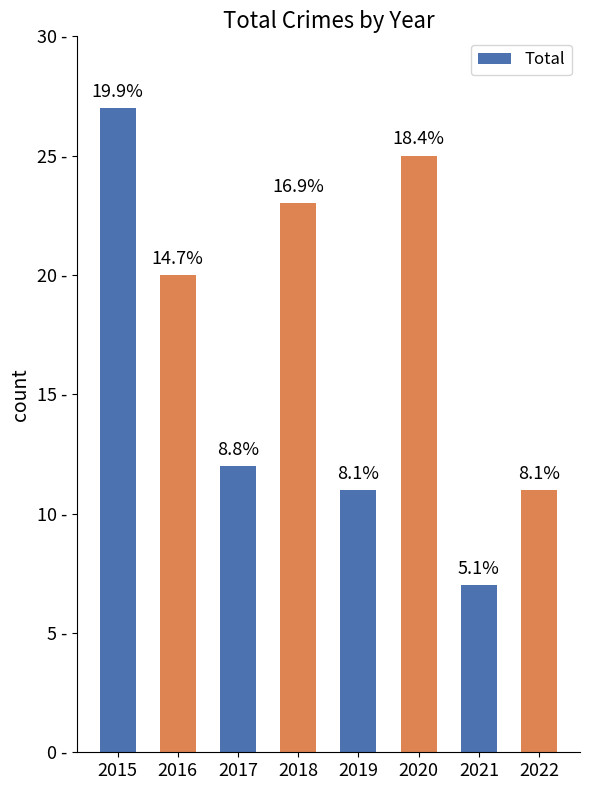

How many bars are there in total?

8